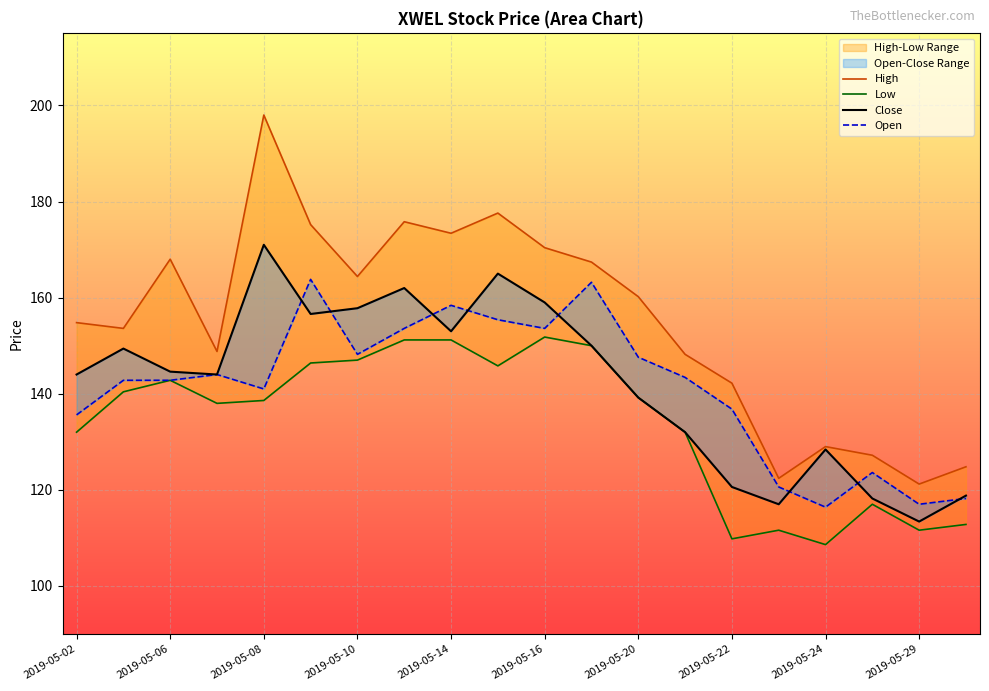

True or false: High has more than 2 points higher than both neighbors.

True